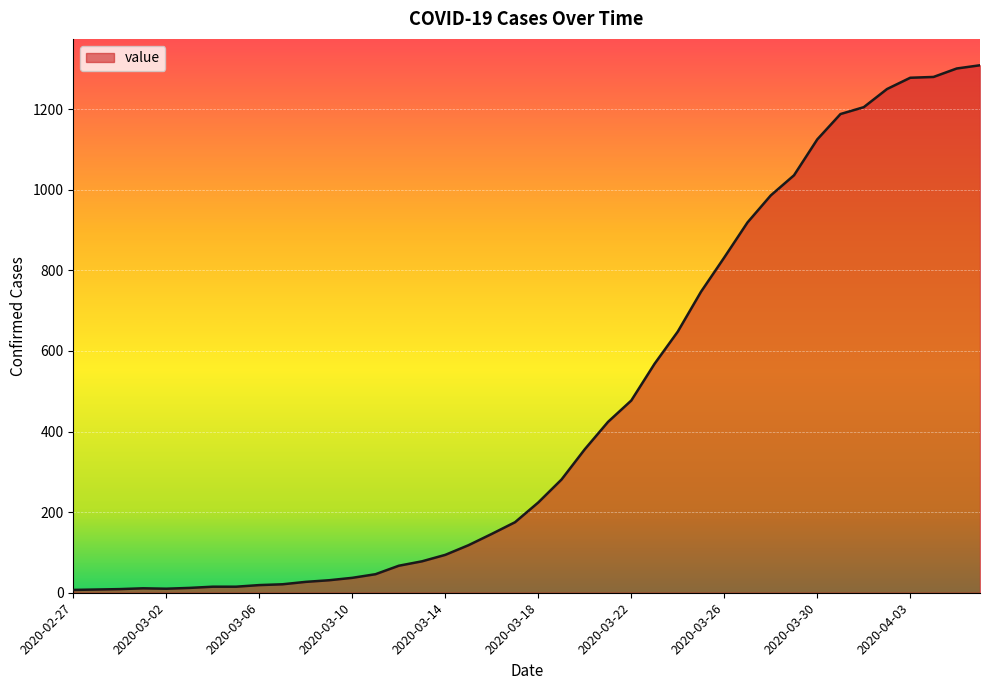

What is the smallest value displayed?

7